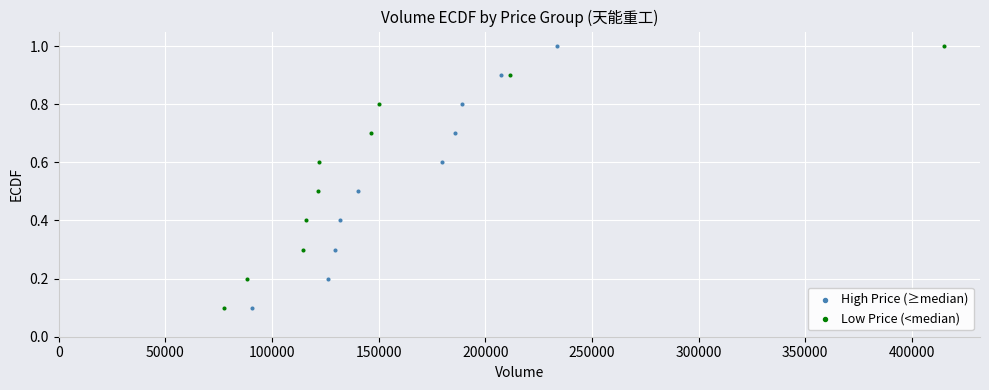

What are all the series names shown in the legend?

High Price (≥median), Low Price (<median)